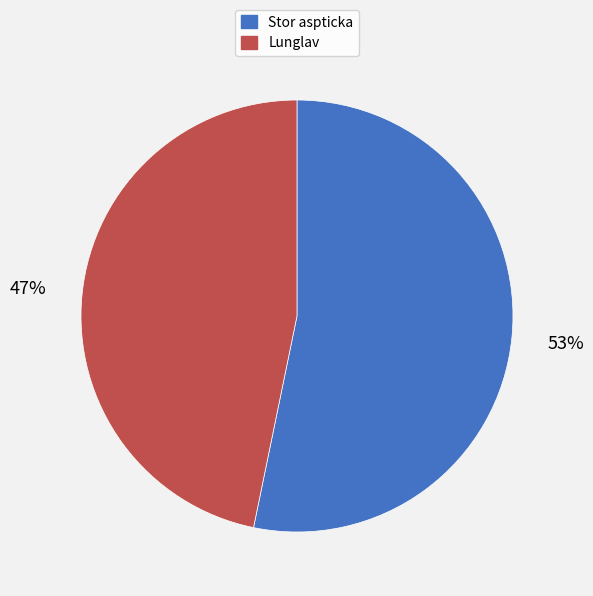

Do Stor aspticka and Lunglav together represent more than half of the pie?

Yes